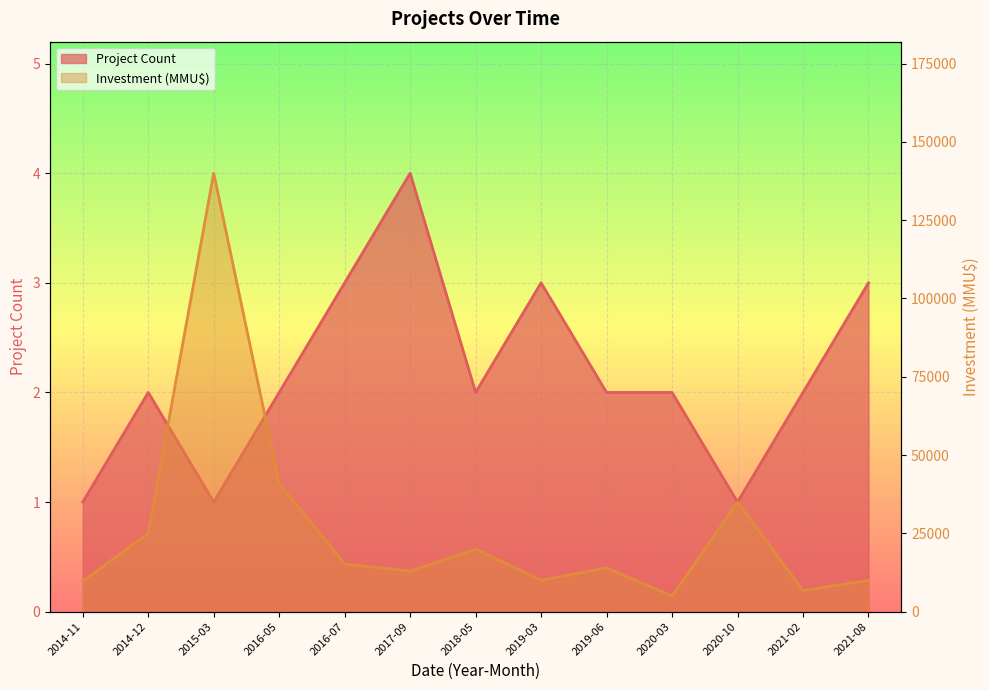

Rank the series by their maximum value, from lowest to highest.

Project Count, Investment (MMU$)